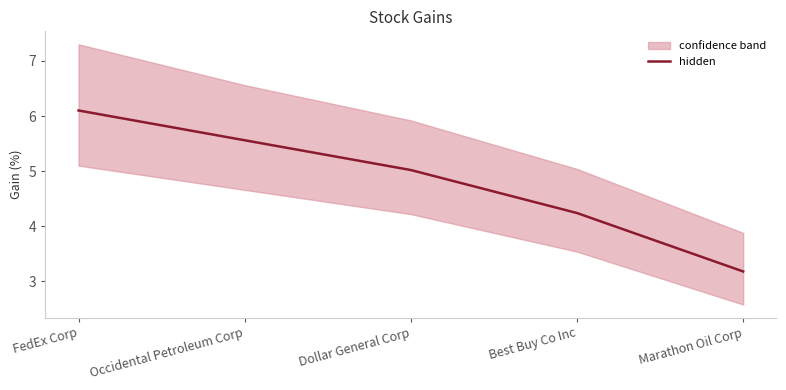

Rank the categories by value from lowest to highest.

Marathon Oil Corp, Best Buy Co Inc, Dollar General Corp, Occidental Petroleum Corp, FedEx Corp